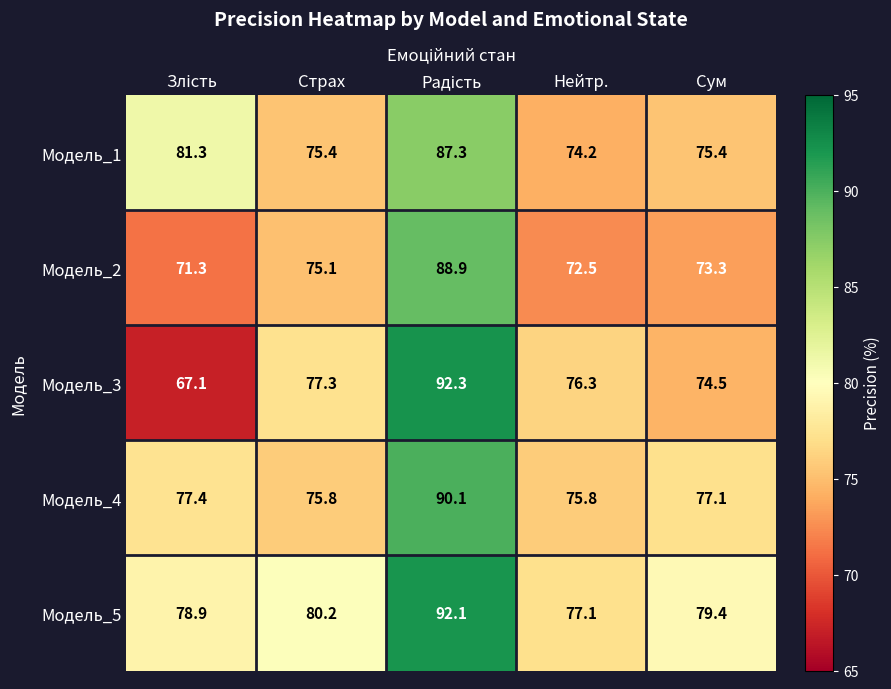

Rank the series by their maximum value, from highest to lowest.

Модель_3, Модель_5, Модель_4, Модель_2, Модель_1